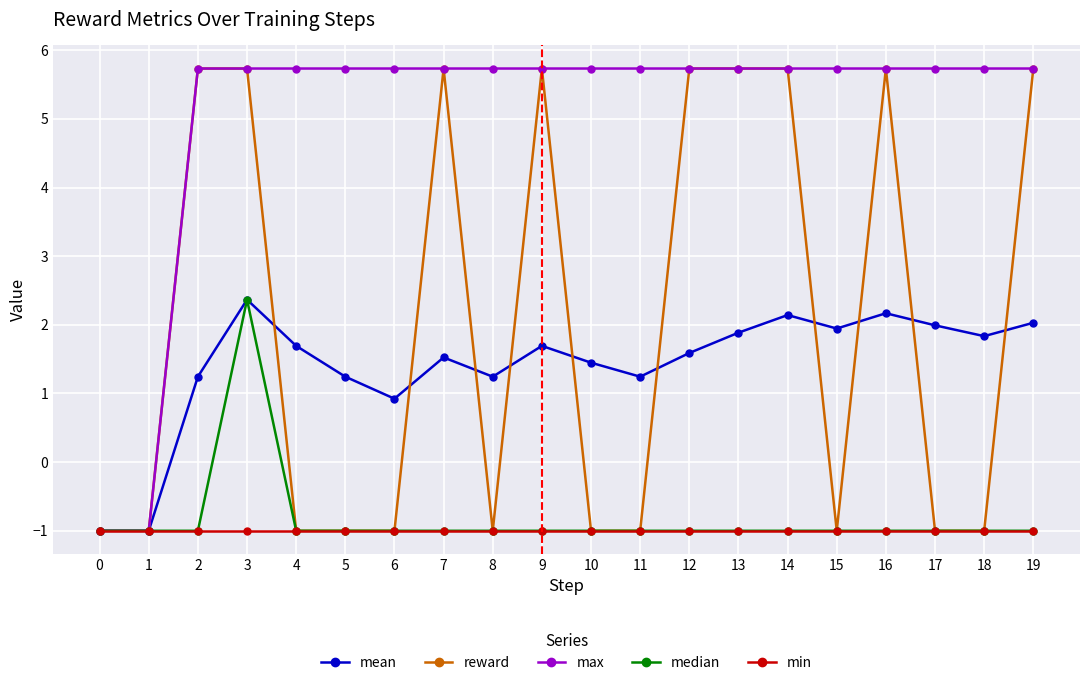

Where is the first local maximum for mean?

3